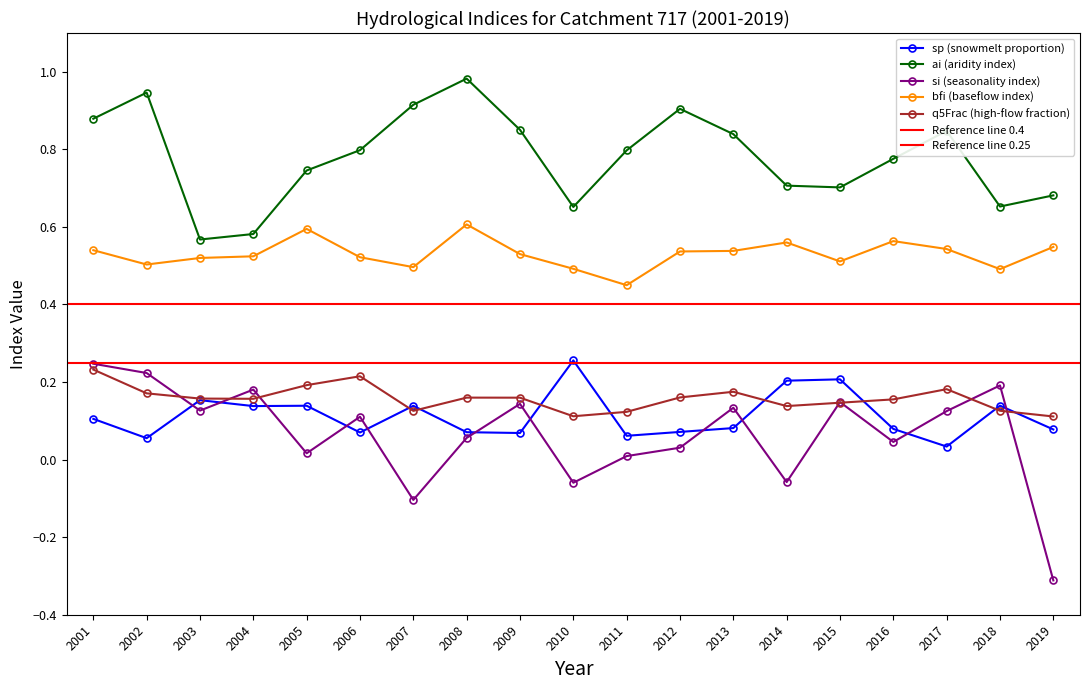

How many data points in si are less than 0?

4